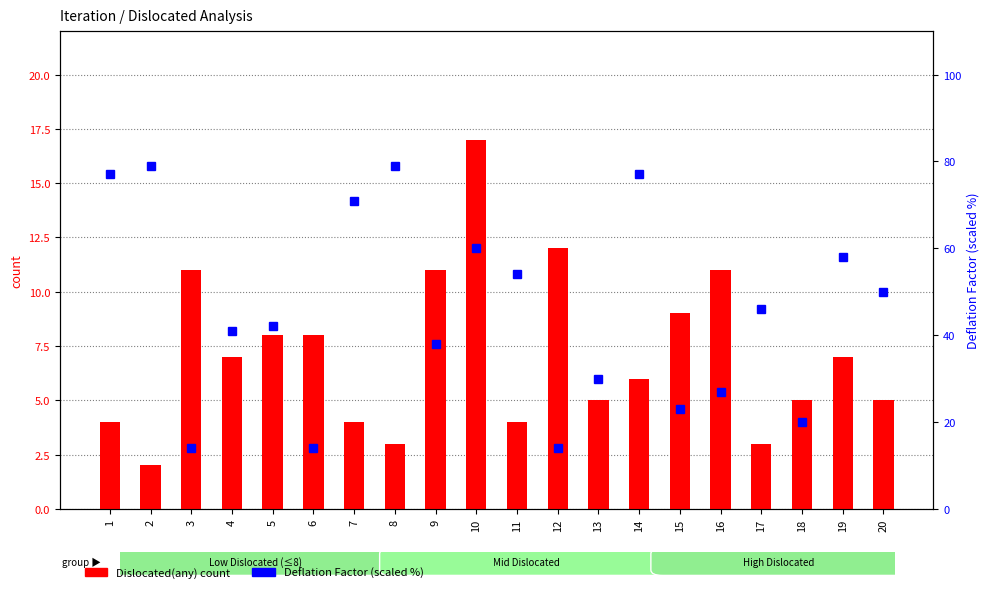

Which series has the largest range (max minus min)?

Deflation Factor (scaled %)